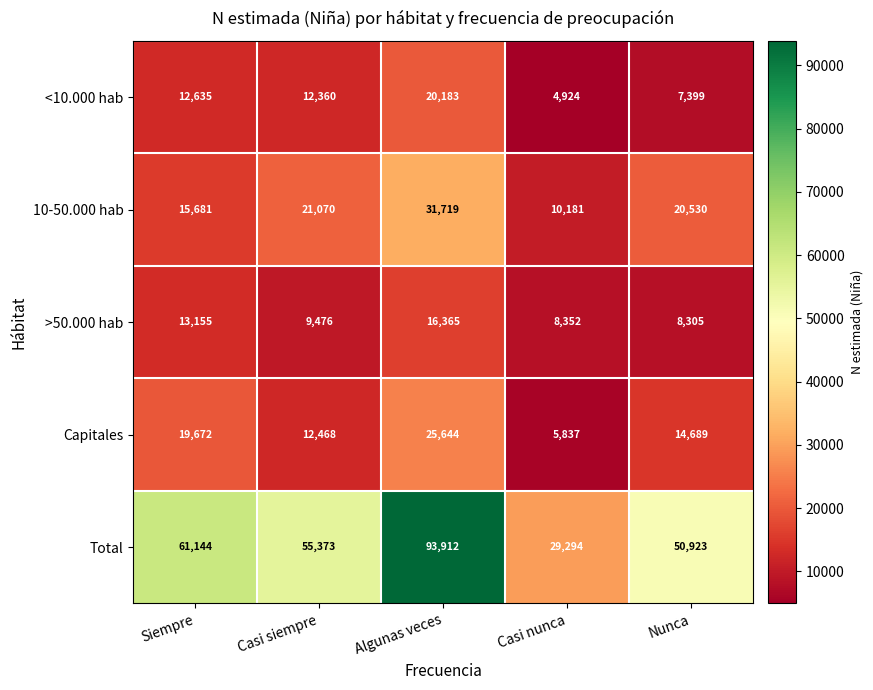

What is the total value across all series at Nunca?

101846